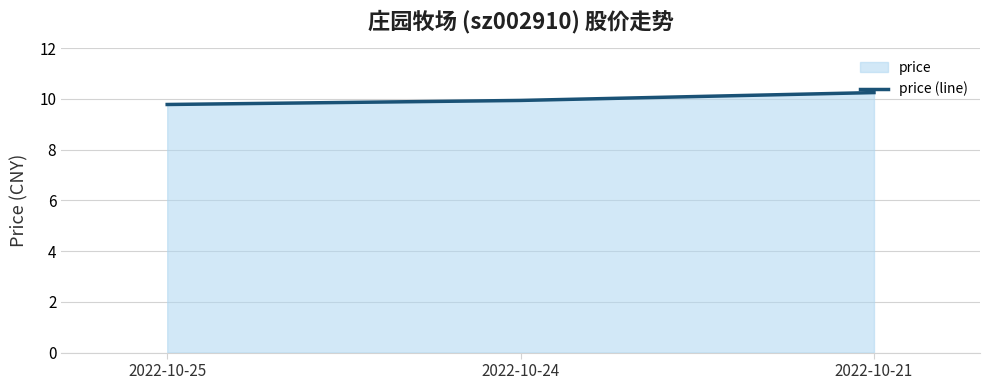

What is the change in value from 2022-10-25 to 2022-10-24?

+0.2